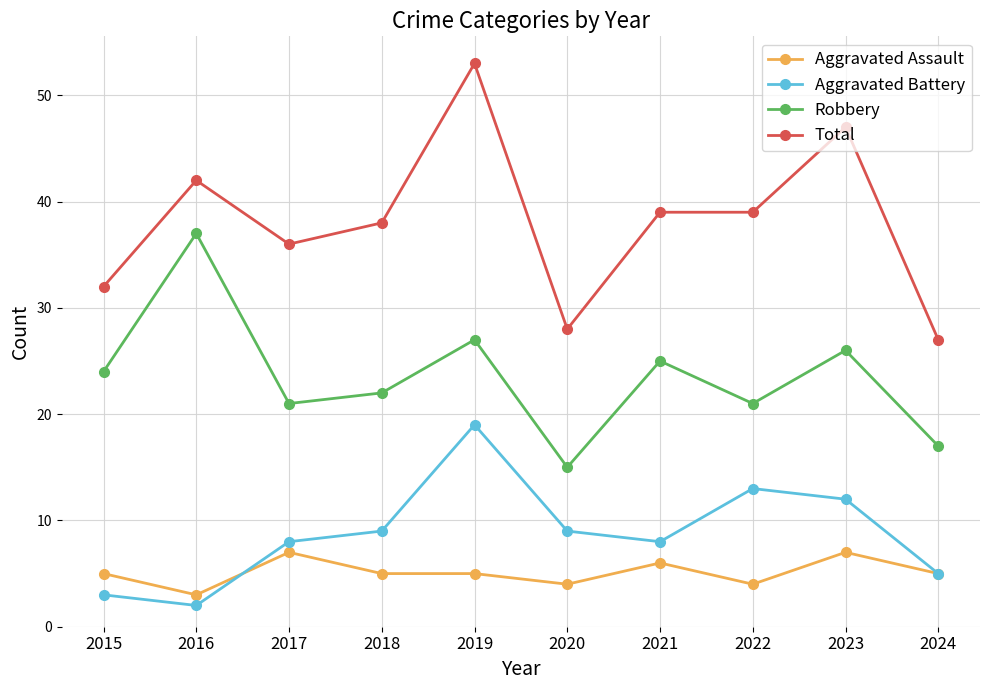

How many lines are shown in the chart?

4